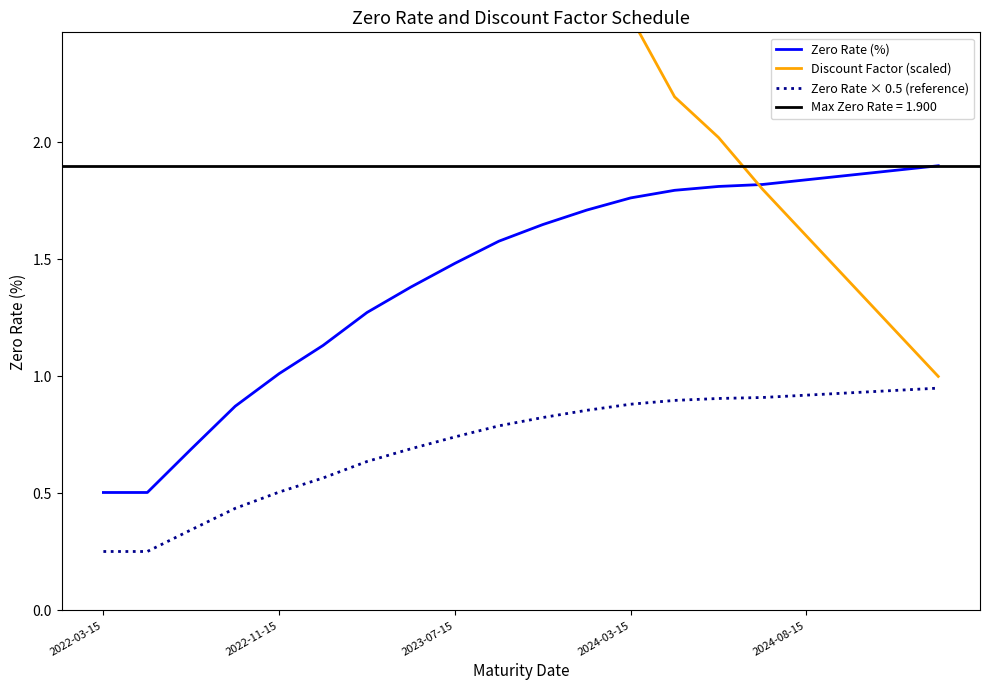

The value of Zero Rate (%) at 18 is 0.6. True or false?

False